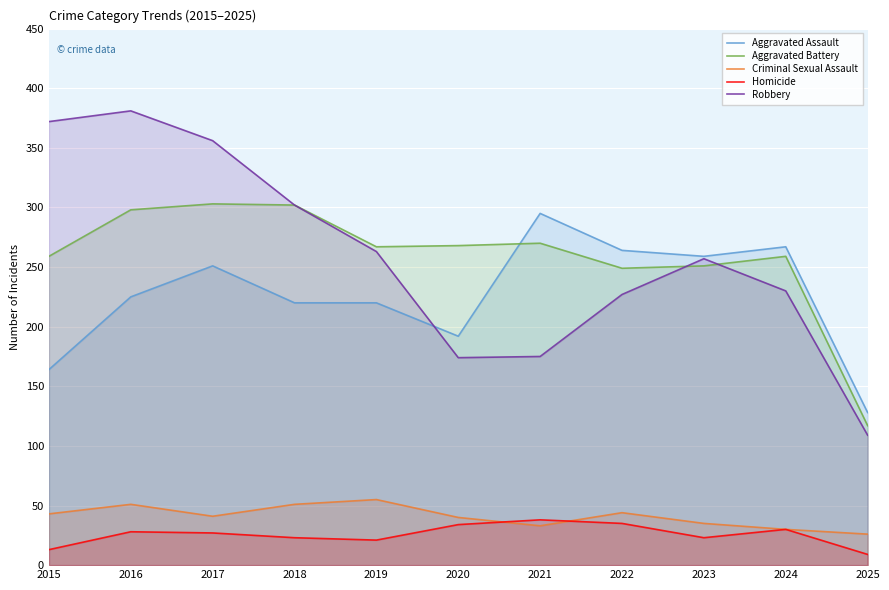

The Aggravated Battery series shows 270 at 2021. True or false?

True